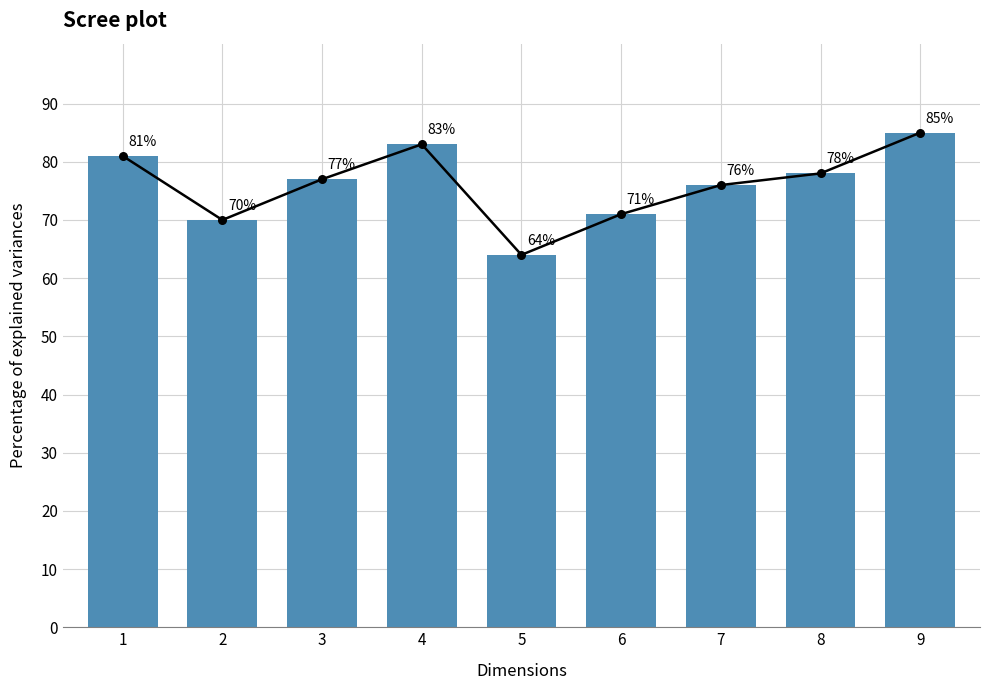

What is the change in value from 1 to 4?

+2